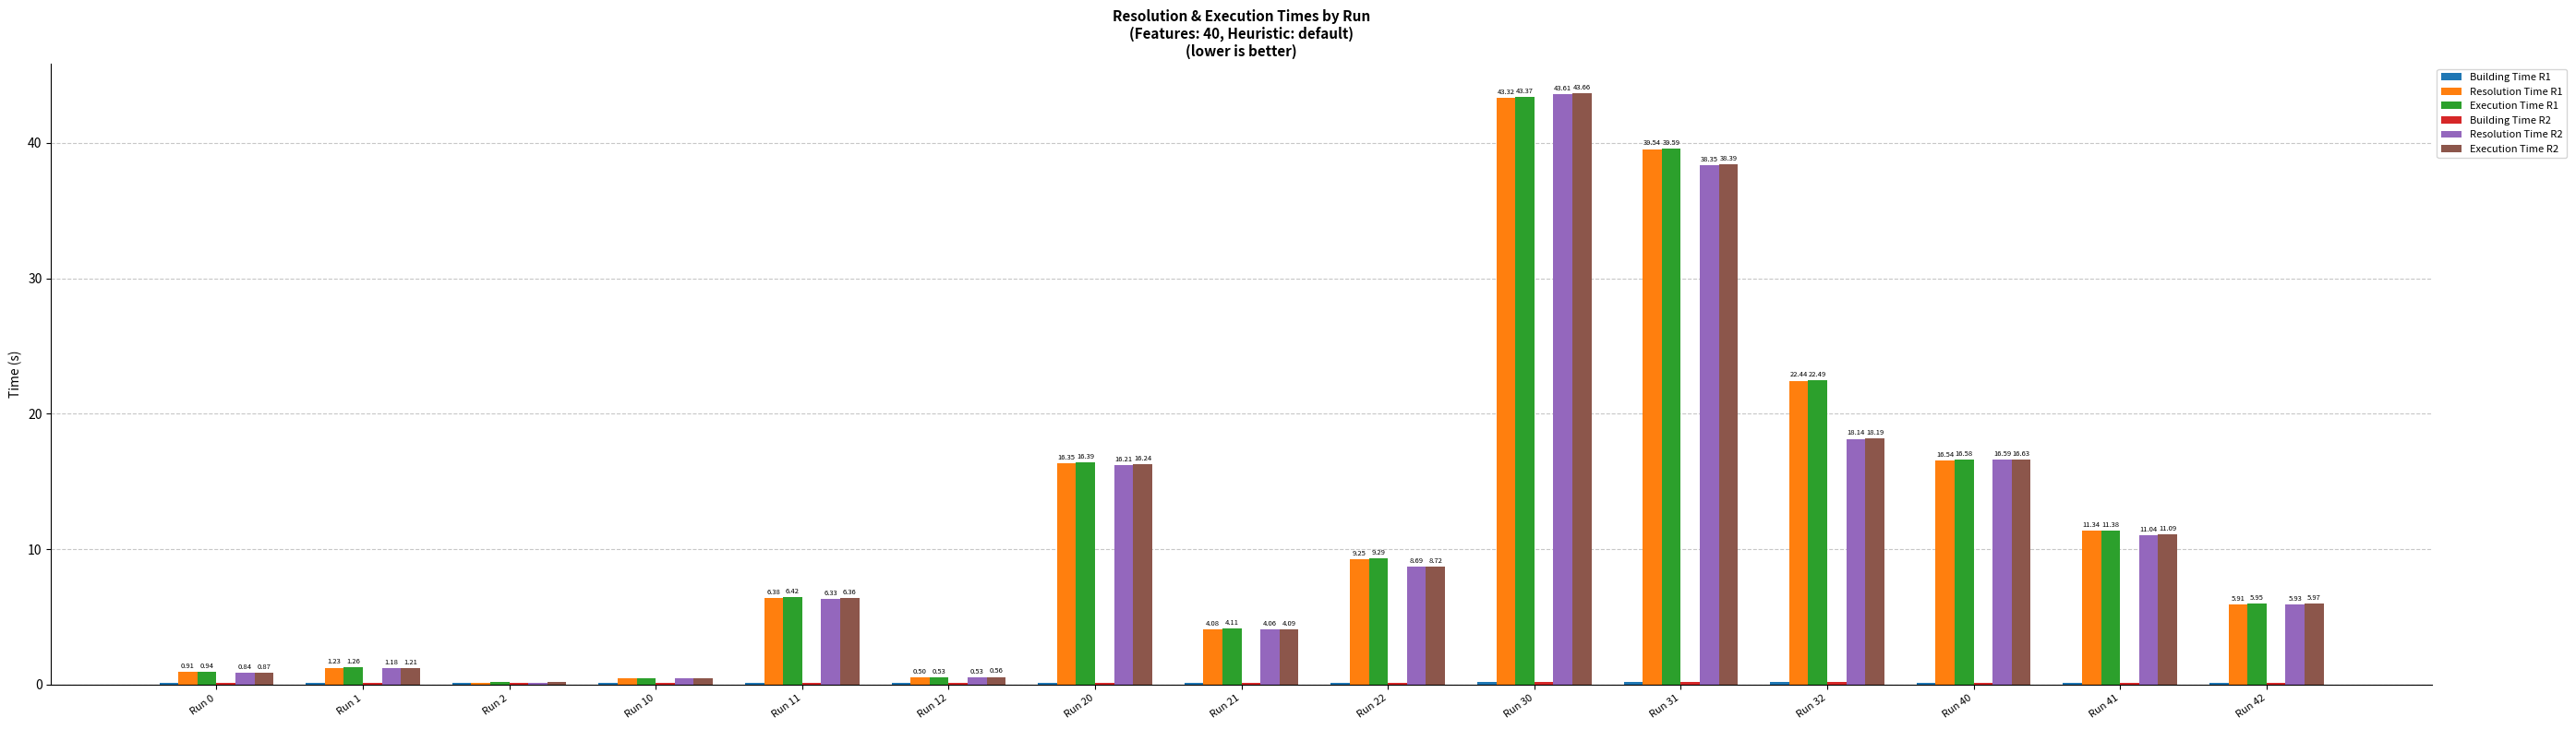

How many data points does each series have?

15